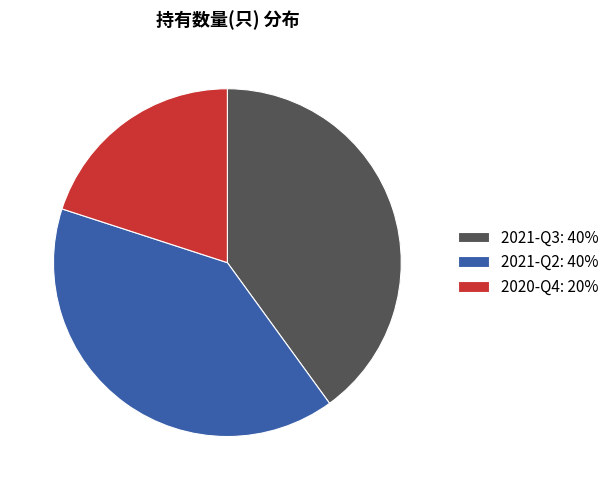

Is 2020-Q4 the majority of the pie?

No